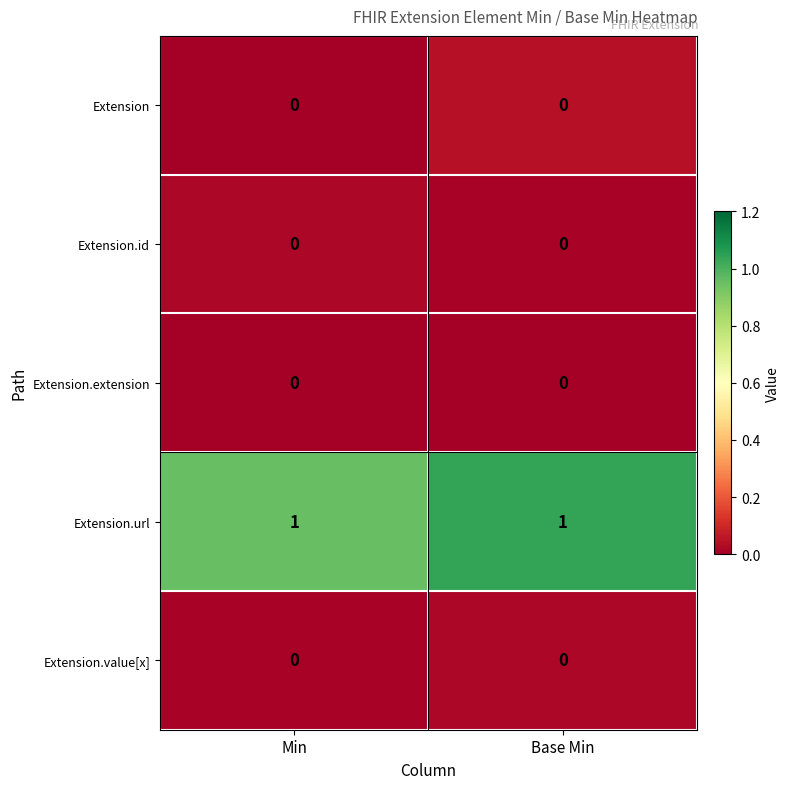

Is it true that Extension.id equals 0 at Min?

True